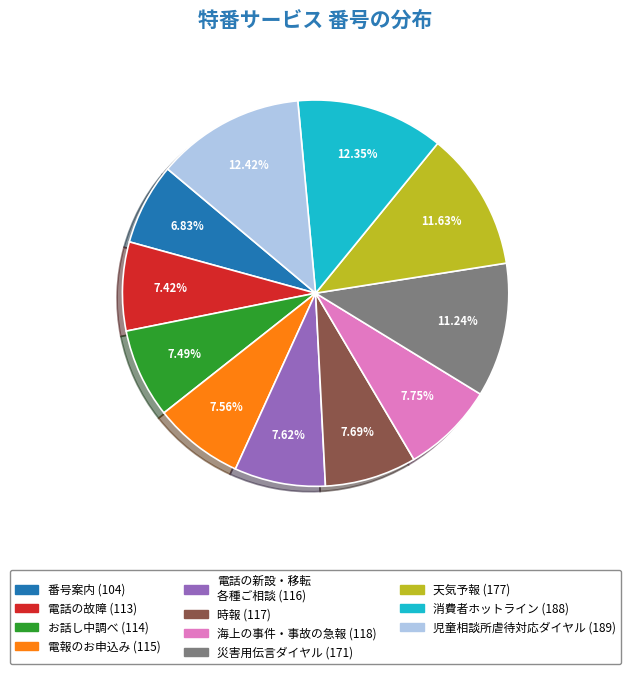

The 児童相談所虐待対応ダイヤル slice represents 12% of the pie. True or false?

True